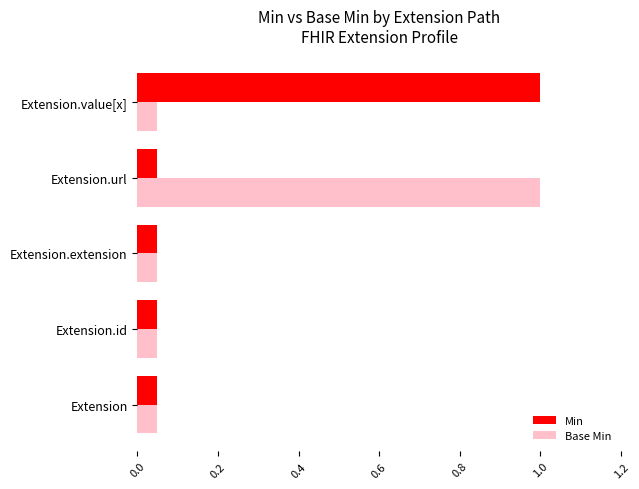

At how many categories does at least one series exceed 0?

5